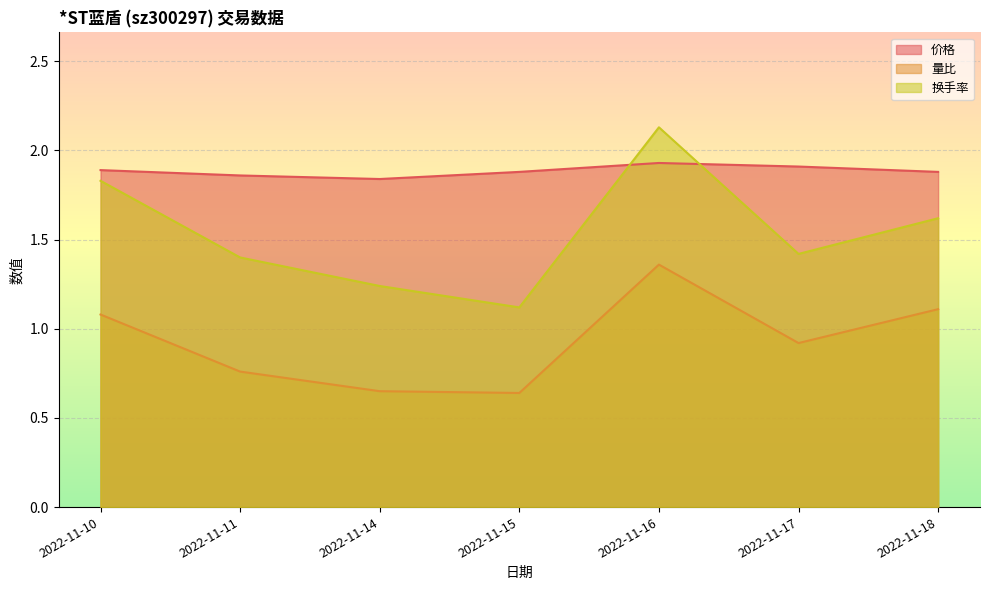

The 换手率 series shows 0.4 at 2022-11-11. True or false?

False